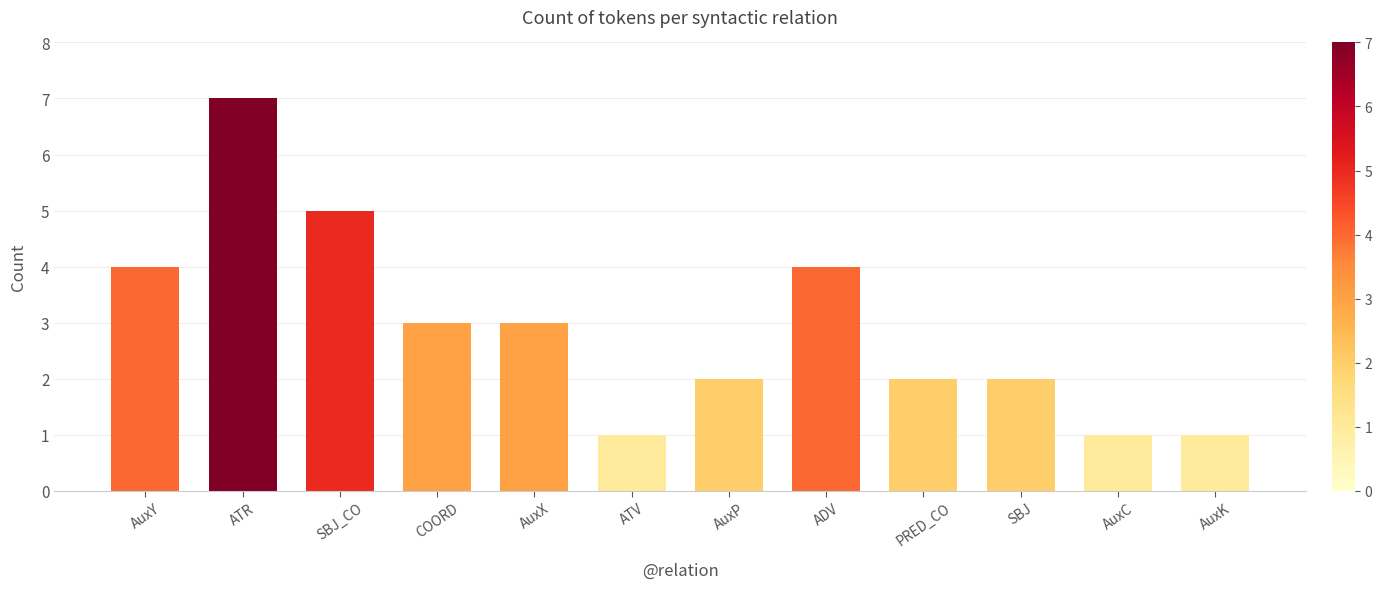

What is the smallest value displayed?

1